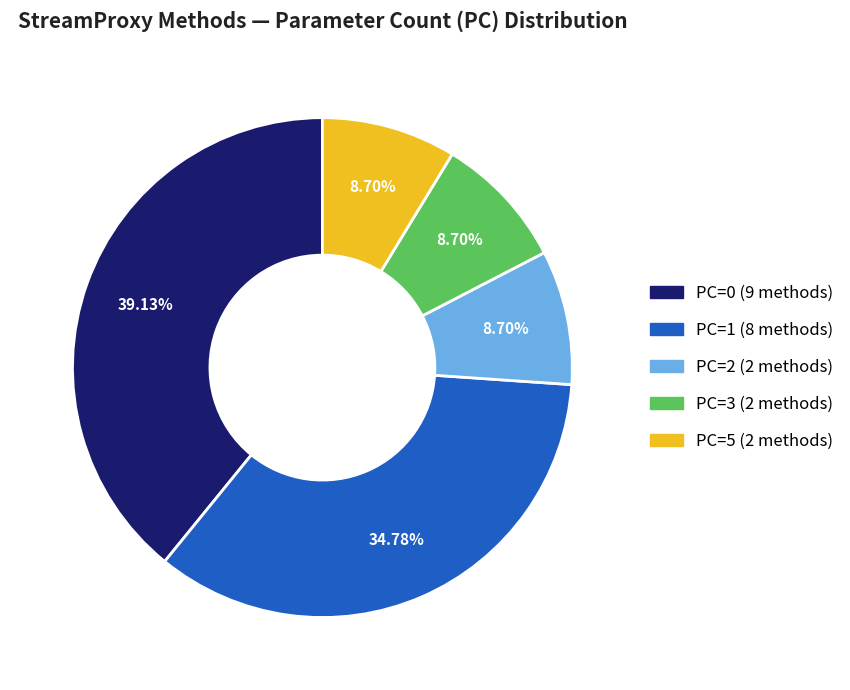

Is there any slice that represents more than half of the pie?

No